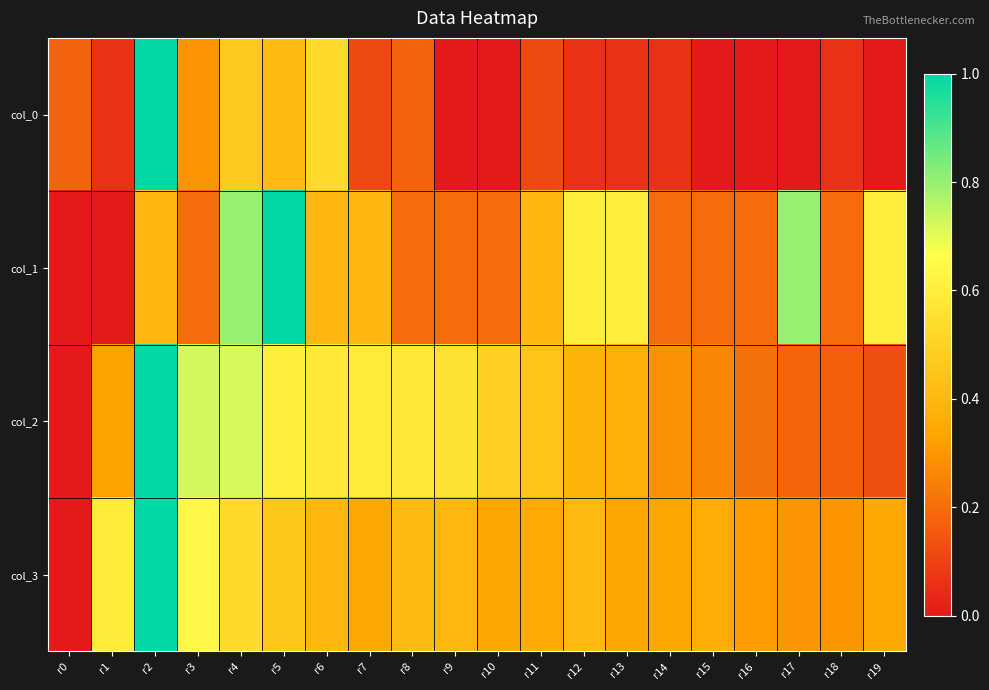

Reading right to left, what are all the values shown in this chart?

col_0: r19=0.0	r18=0.1	r17=0.0	r16=0.0	r15=0.0	r14=0.1	r13=0.1	r12=0.1	r11=0.1	r10=0.0	r9=0.0	r8=0.2	r7=0.1	r6=0.5	r5=0.4	r4=0.5	r3=0.3	r2=1.0	r1=0.1	r0=0.2
col_1: r19=0.6	r18=0.2	r17=0.8	r16=0.2	r15=0.2	r14=0.2	r13=0.6	r12=0.6	r11=0.4	r10=0.2	r9=0.2	r8=0.2	r7=0.4	r6=0.4	r5=1.0	r4=0.8	r3=0.2	r2=0.4	r1=0.0	r0=0.0
col_2: r19=0.1	r18=0.2	r17=0.2	r16=0.2	r15=0.3	r14=0.3	r13=0.4	r12=0.4	r11=0.4	r10=0.5	r9=0.6	r8=0.6	r7=0.6	r6=0.6	r5=0.6	r4=0.7	r3=0.7	r2=1.0	r1=0.3	r0=0.0
col_3: r19=0.3	r18=0.3	r17=0.3	r16=0.3	r15=0.4	r14=0.3	r13=0.3	r12=0.4	r11=0.4	r10=0.3	r9=0.4	r8=0.4	r7=0.4	r6=0.4	r5=0.5	r4=0.5	r3=0.6	r2=1.0	r1=0.6	r0=0.0